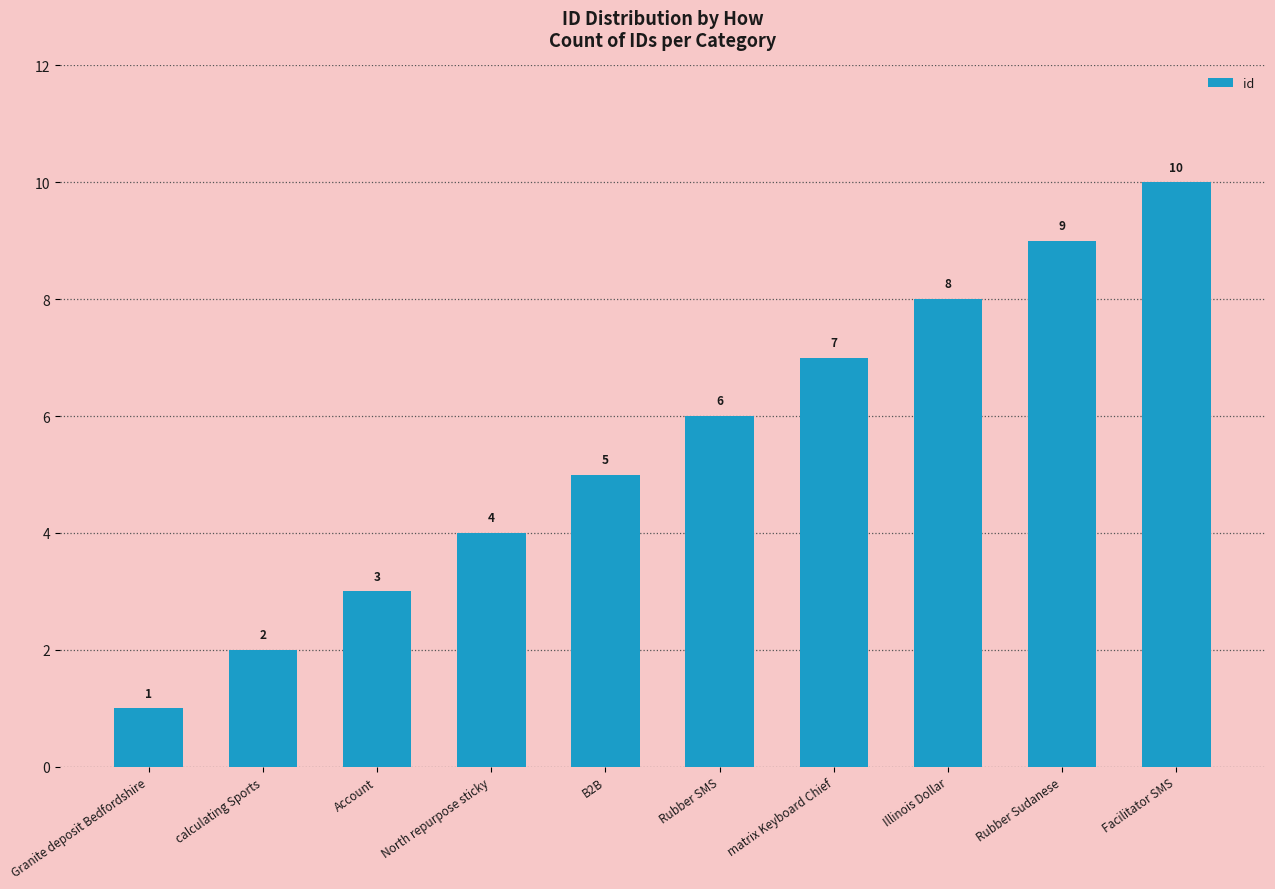

At which category does the chart reach its minimum across all series?

Granite deposit Bedfordshire